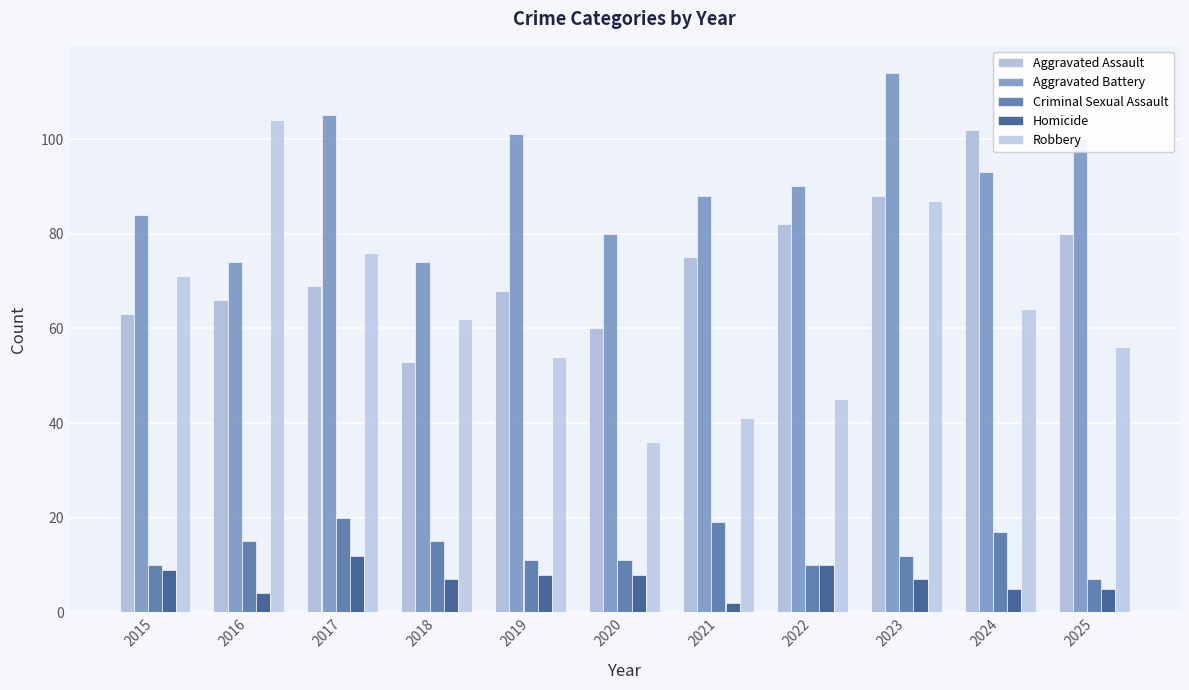

What is the value of the Robbery bar at the 6th from the left?

36